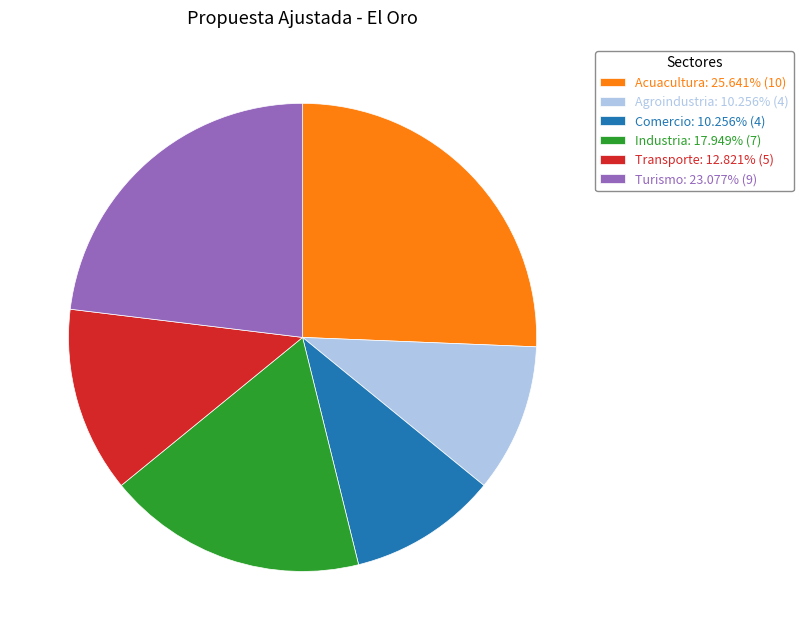

Approximately how many times larger is the value at Agroindustria compared to Comercio?

1.0